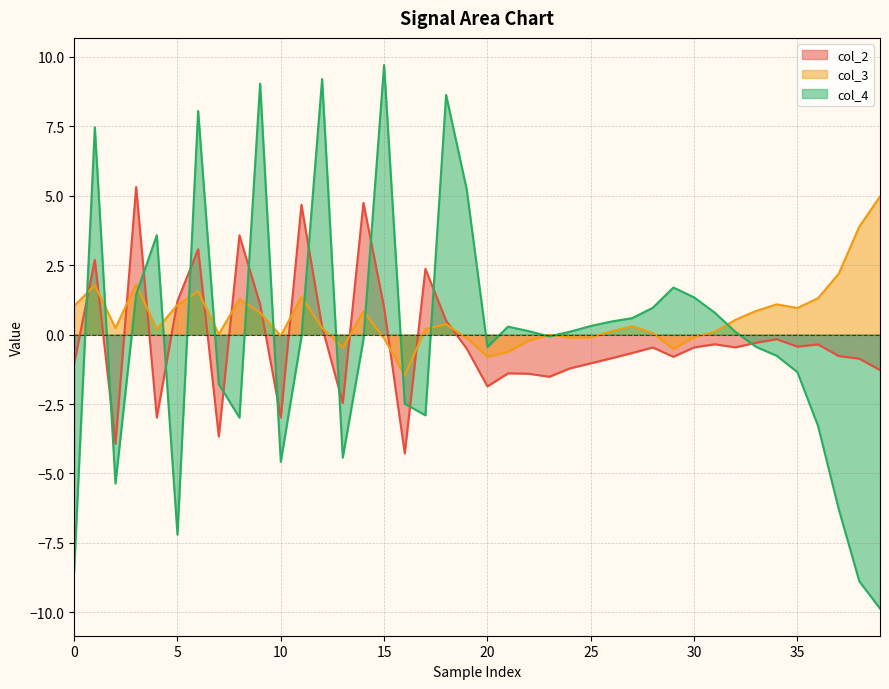

What is the sum of all col_4 values?

-2.8